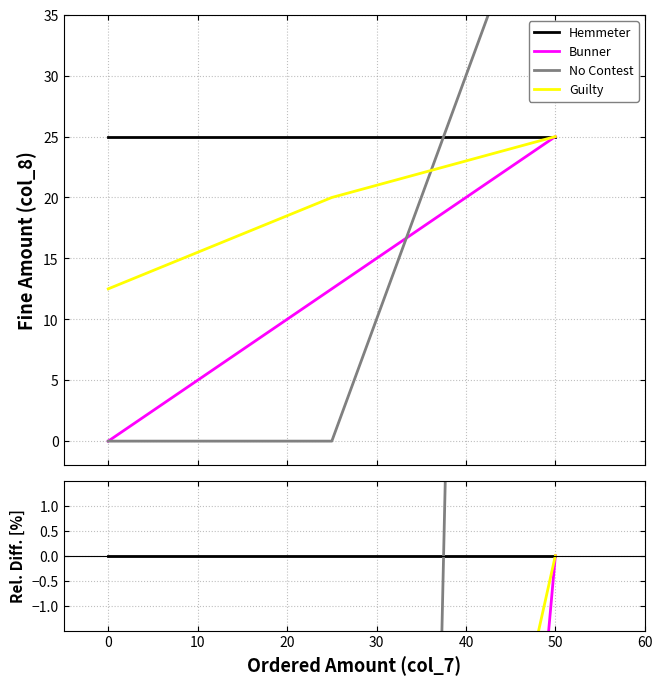

List the series in order of their peak value, highest first.

No Contest, Hemmeter, Bunner, Guilty